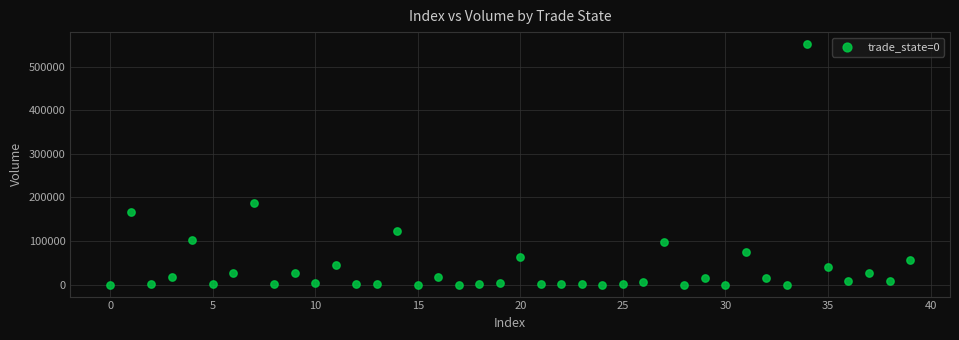

What is the range of Y values (max minus min)?

551326.0